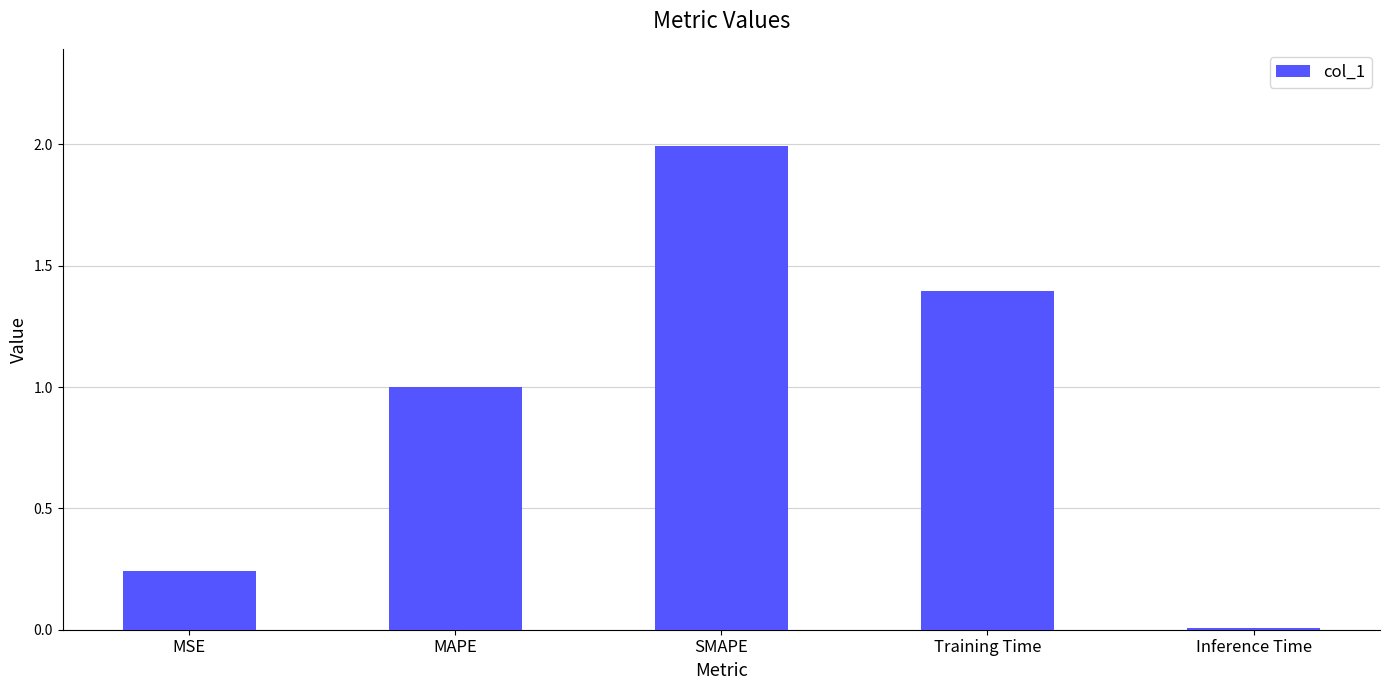

How many data points does each series have?

5